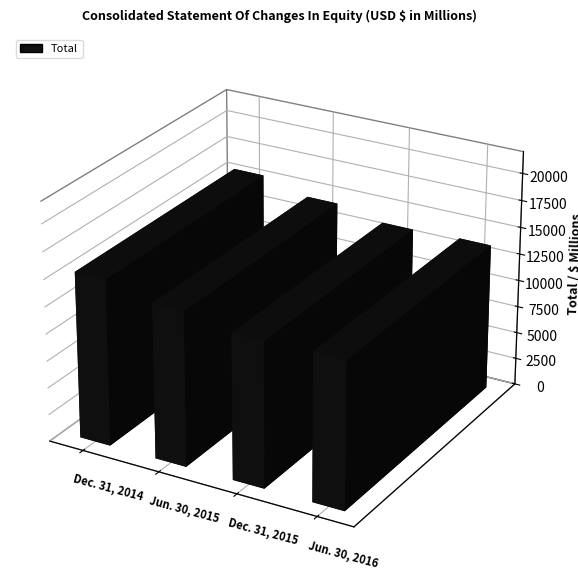

At which label does the data first exceed 14295?

Dec. 31, 2014